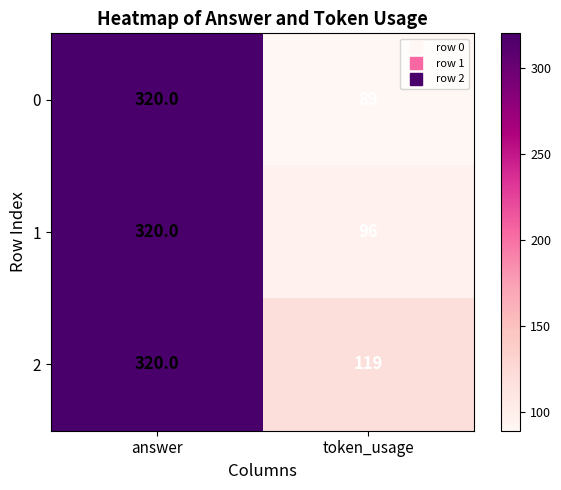

Reading left to right, extract all data points from this chart.

0: answer=320	token_usage=89
1: answer=320	token_usage=96
2: answer=320	token_usage=119